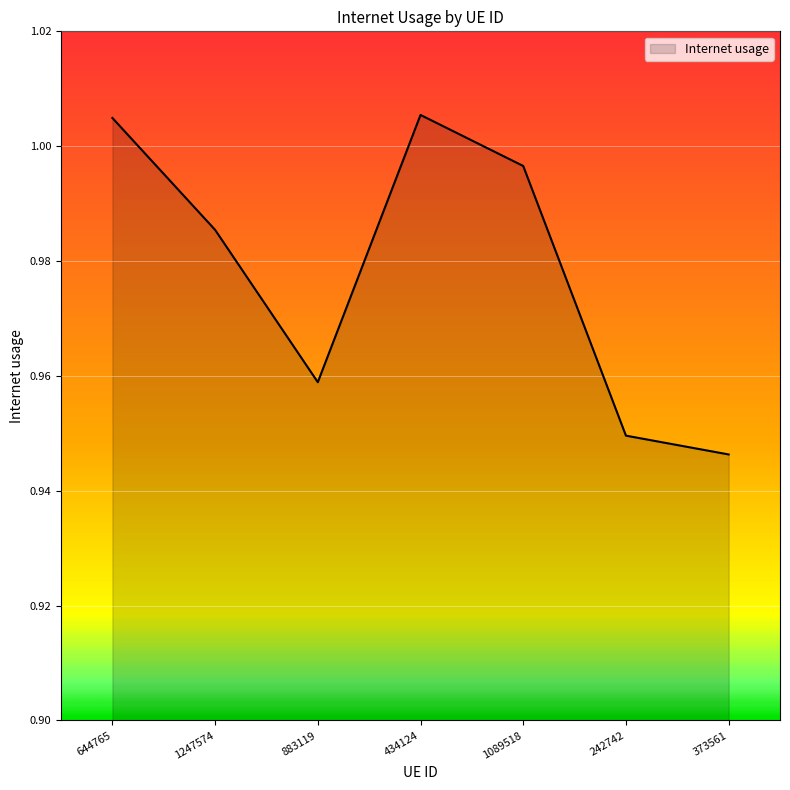

At which category does the data reach its first local valley?

883119